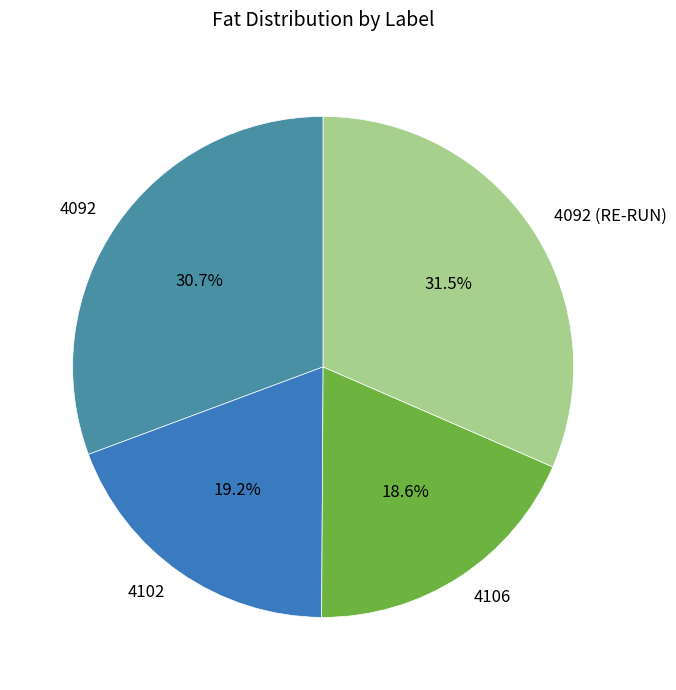

Which slice is the smallest?

4106